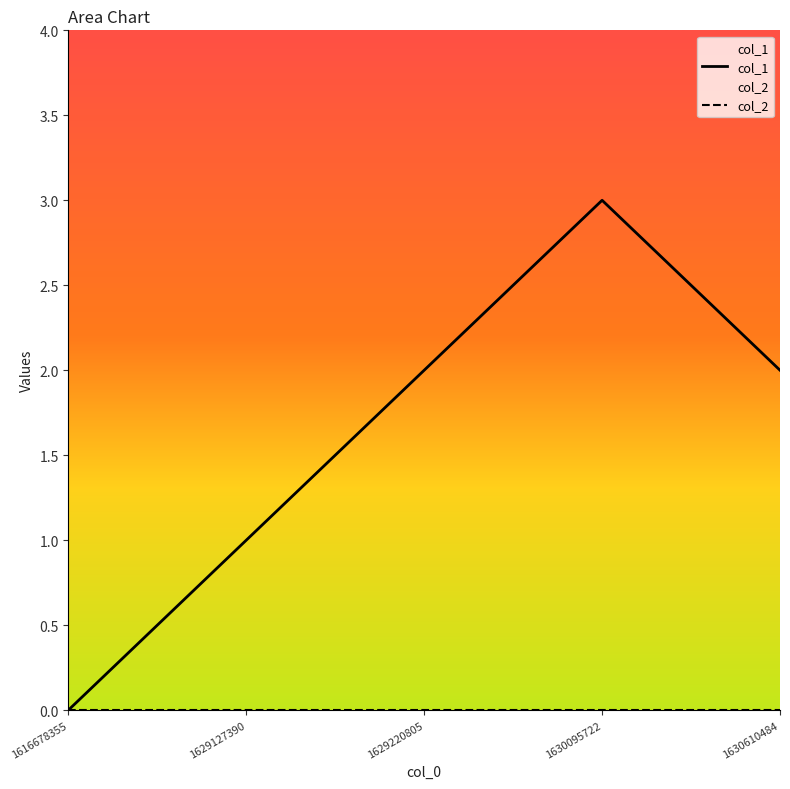

Rank the series by their maximum value, from lowest to highest.

col_2, col_1